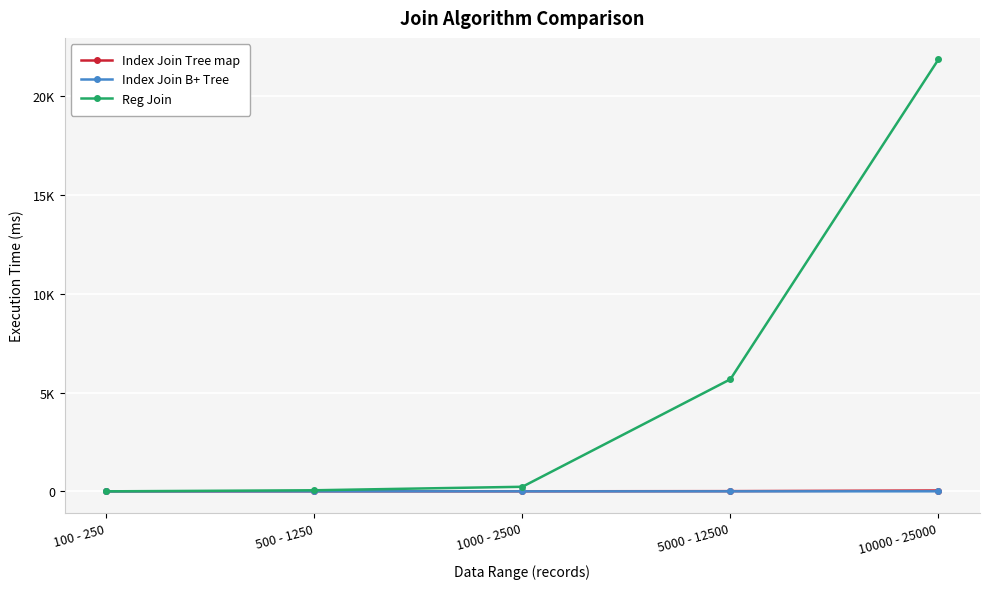

Where is the first local minimum for Index Join B+ Tree?

1000 - 2500